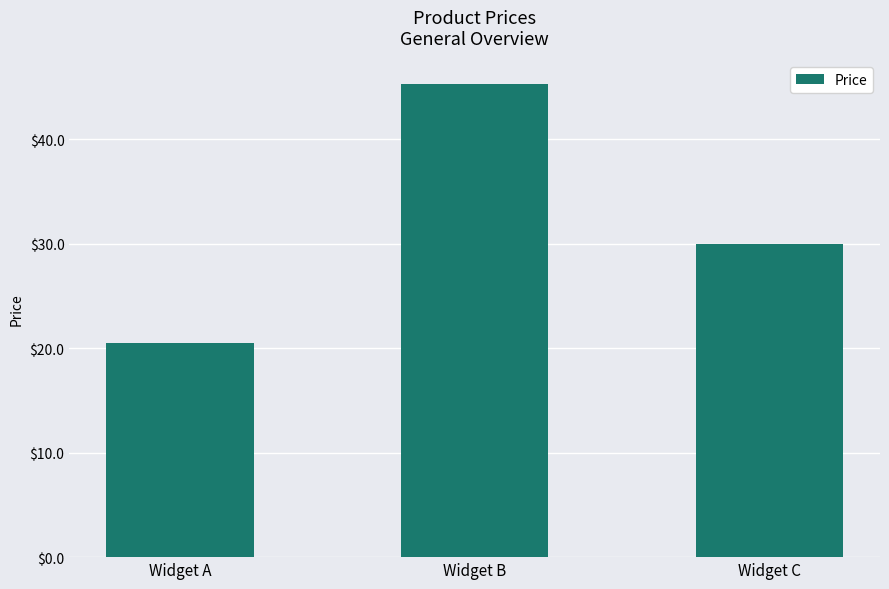

How many distinct data groups are displayed?

1